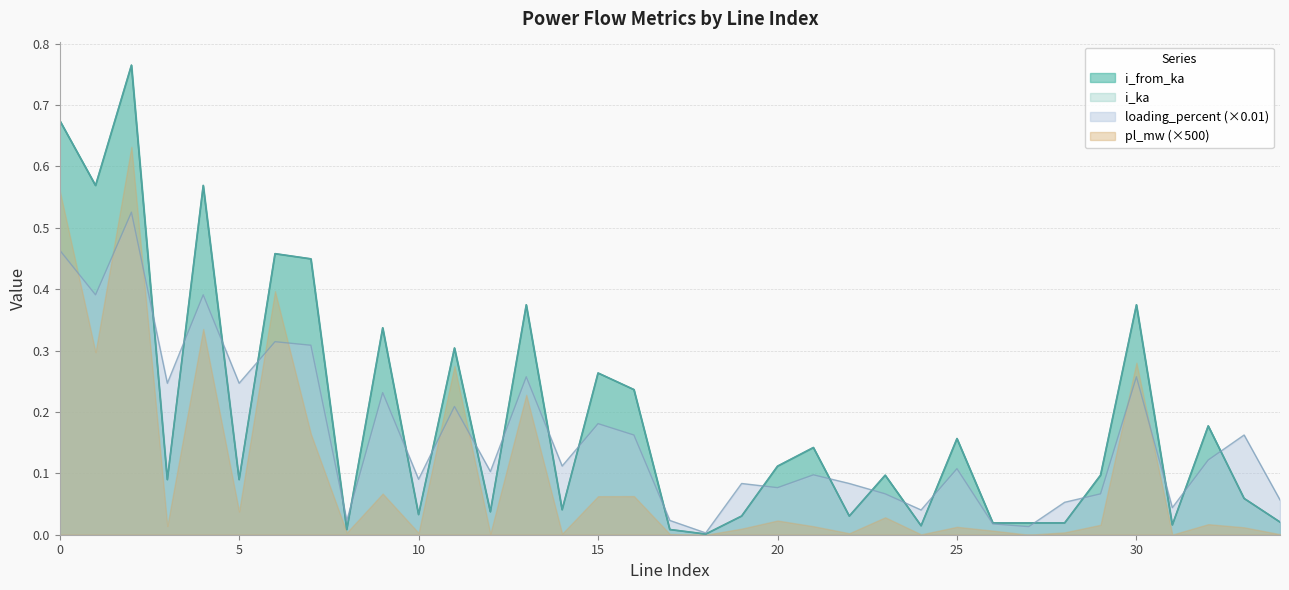

What is the approximate value of i_from_ka at 25?

0.2